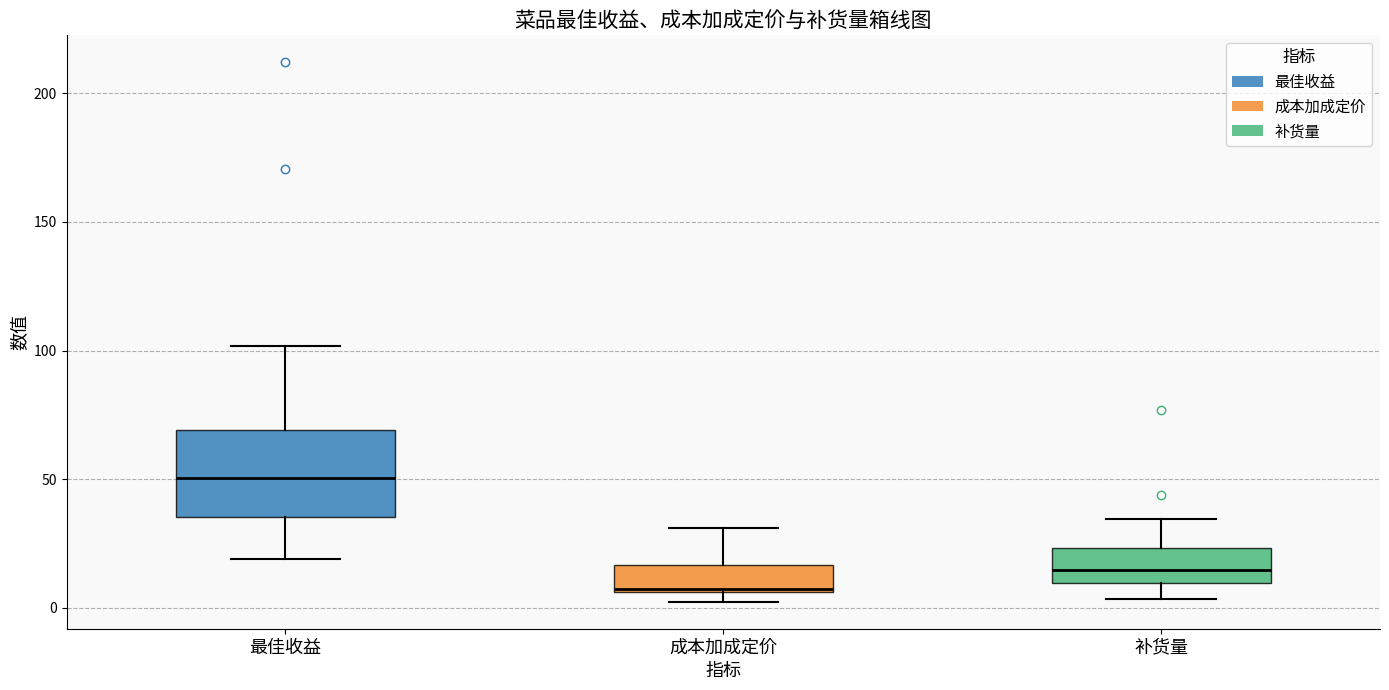

Reading left to right, read every box against the y-axis: the position of its median line, the range the box covers, and the ends of its whiskers. The values are not printed on the chart, so give them approximately, as read against the axis.

最佳收益: median 50, box 35 to 70, whiskers 20 to 100
成本加成定价: median 5, box 5 to 15, whiskers 0 to 30
补货量: median 15, box 10 to 25, whiskers 5 to 35